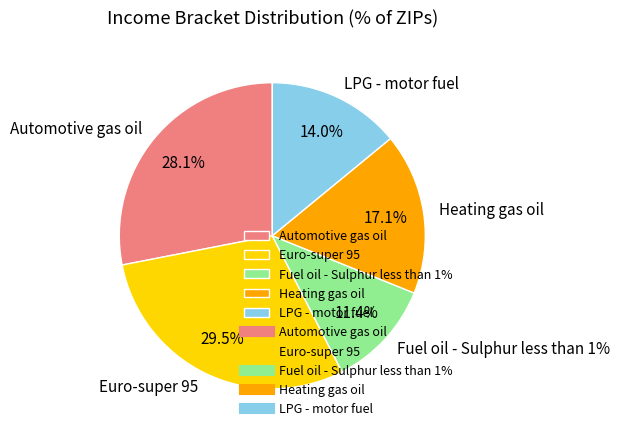

What portion of the pie excludes Euro-super 95?

70.5%